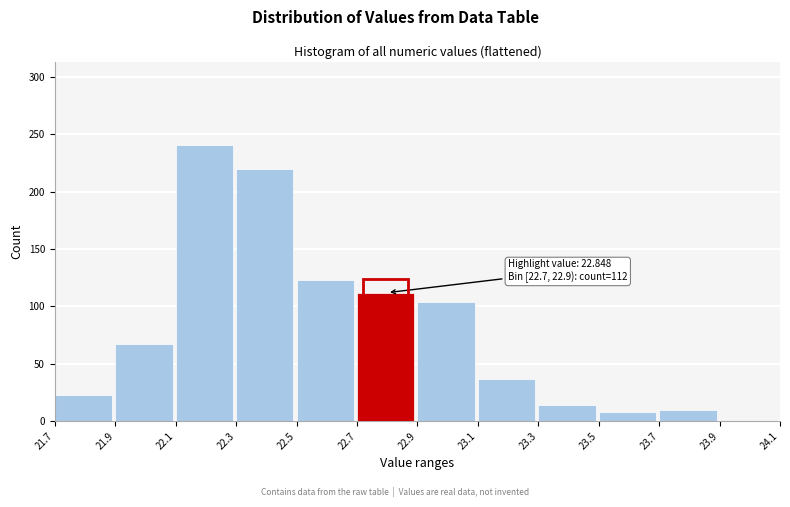

Over which range of the x-axis is the bar tallest?

22.1 to 22.3